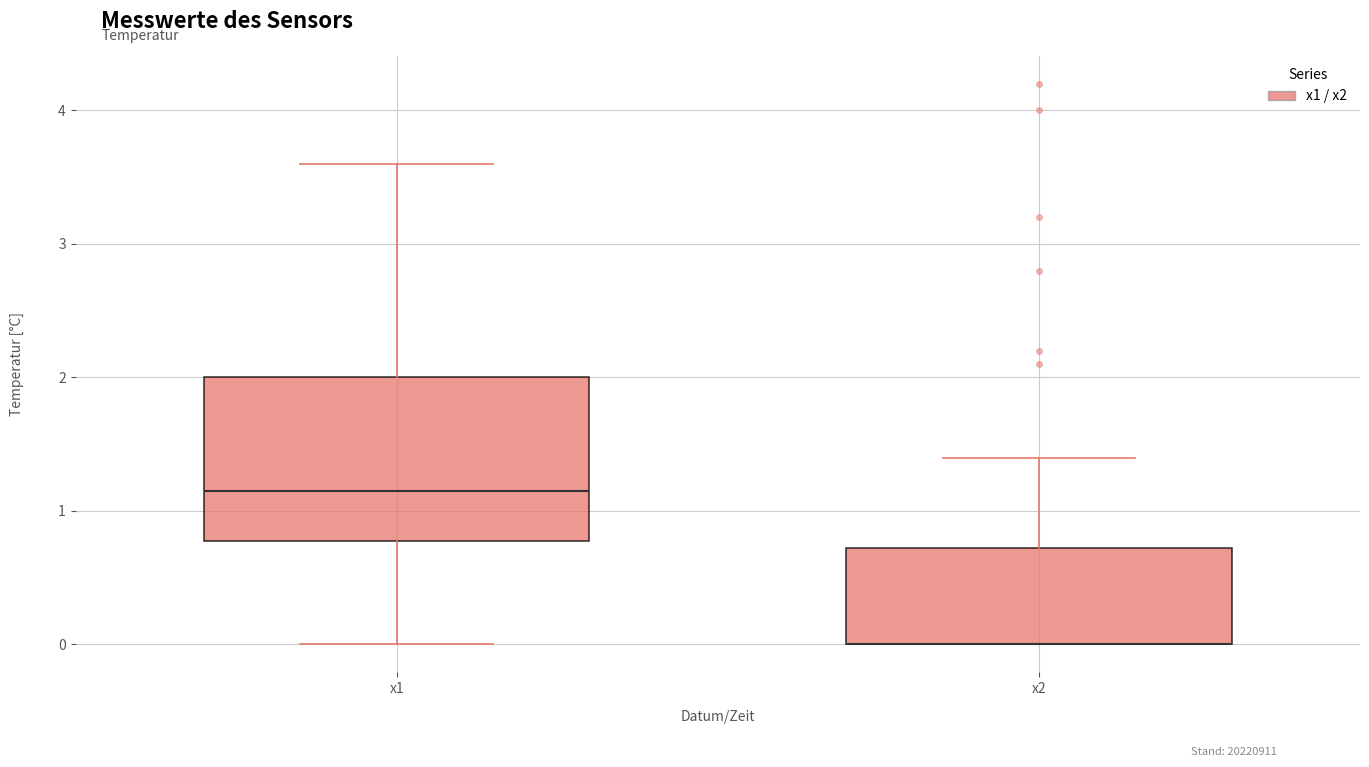

Reading left to right, transcribe this box plot: for each box, give where its median line is, the range the box spans, and where its two whiskers end, as read against the y-axis. The values are not printed on the chart, so give them approximately, as read against the axis.

x1: median 1.2, box 0.8 to 2.0, whiskers 0.0 to 3.6
x2: median 0.0 (drawn on the box's lower edge), box 0.0 to 0.7, whiskers 0.0 to 1.4